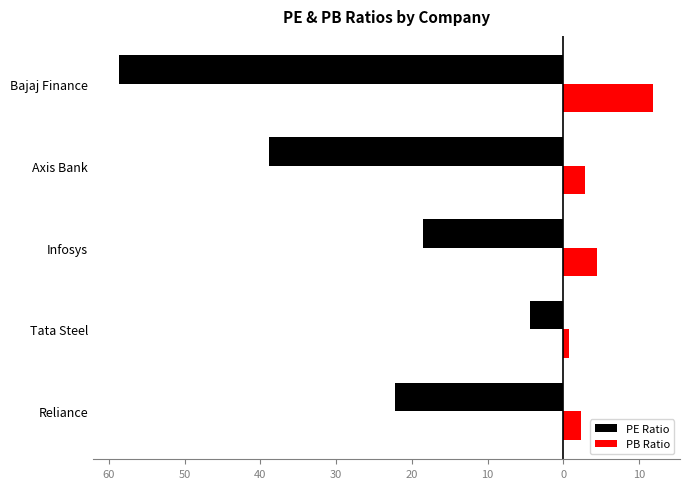

What are all the series names shown in the legend?

PE Ratio, PB Ratio